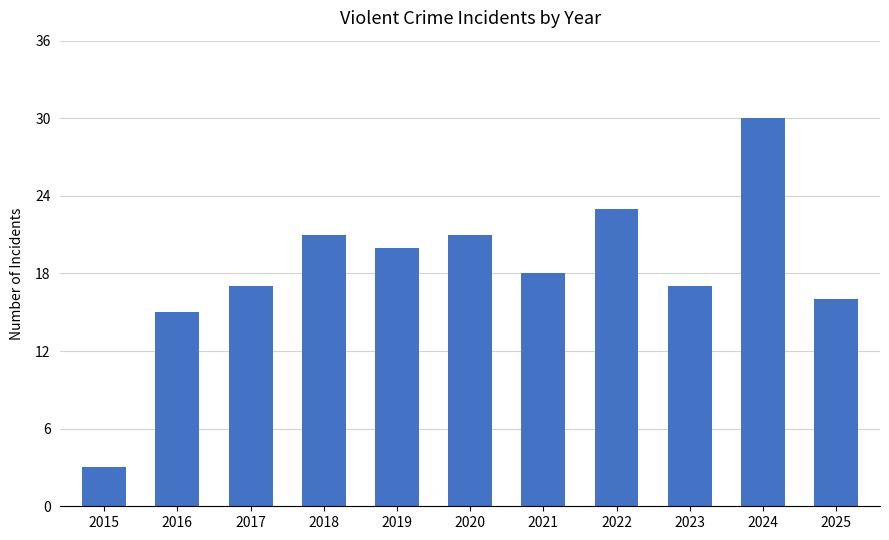

Are the bars horizontal?

No